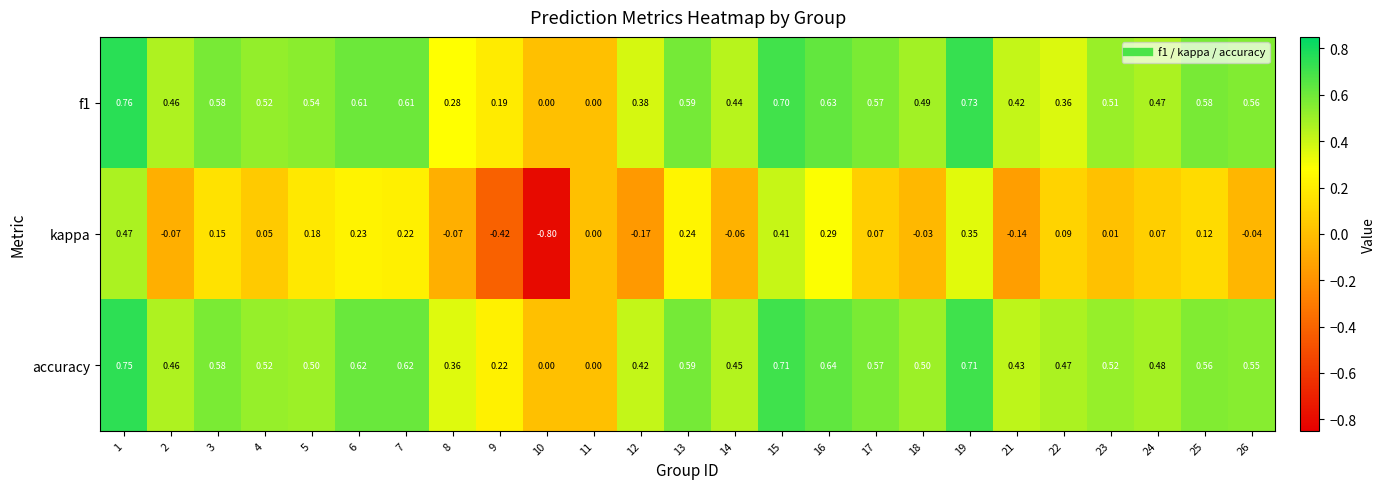

How many positive values does the accuracy series have?

23